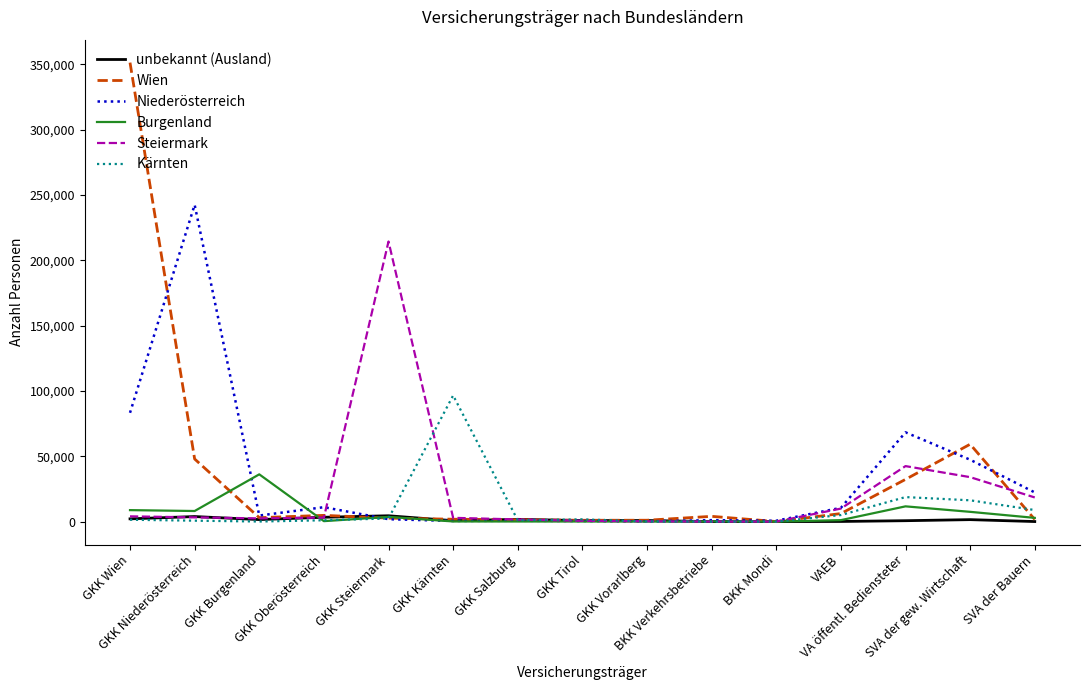

In Kärnten, how many points are lower than both neighbors (excluding endpoints)?

3